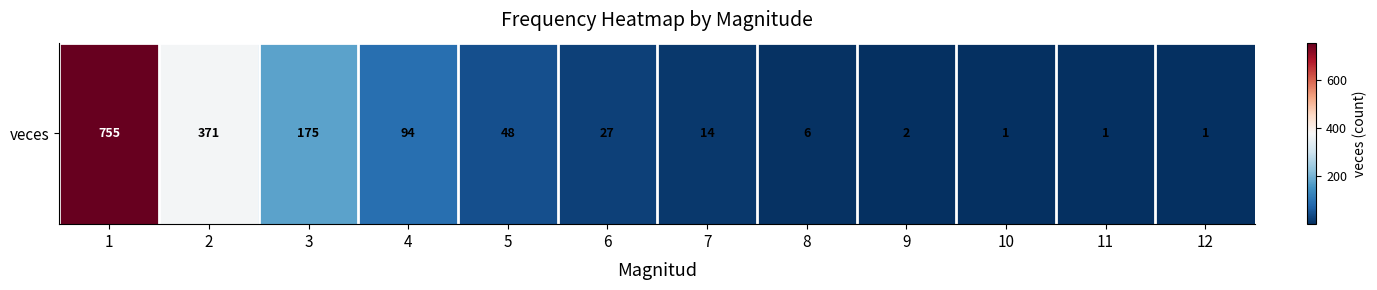

The value at 2 is 122. True or false?

False